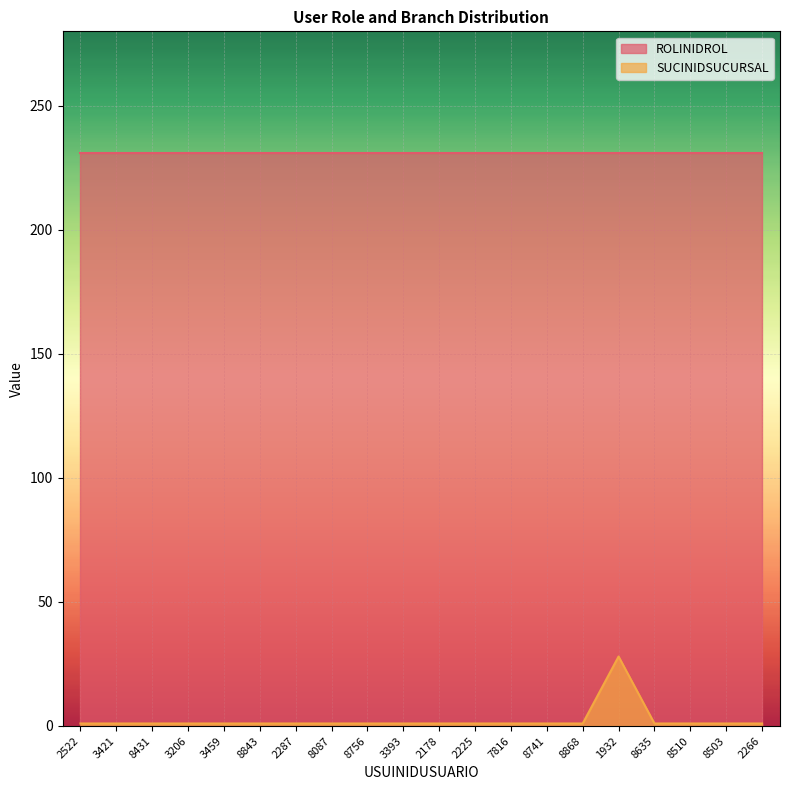

How many categories are shown in the chart?

20